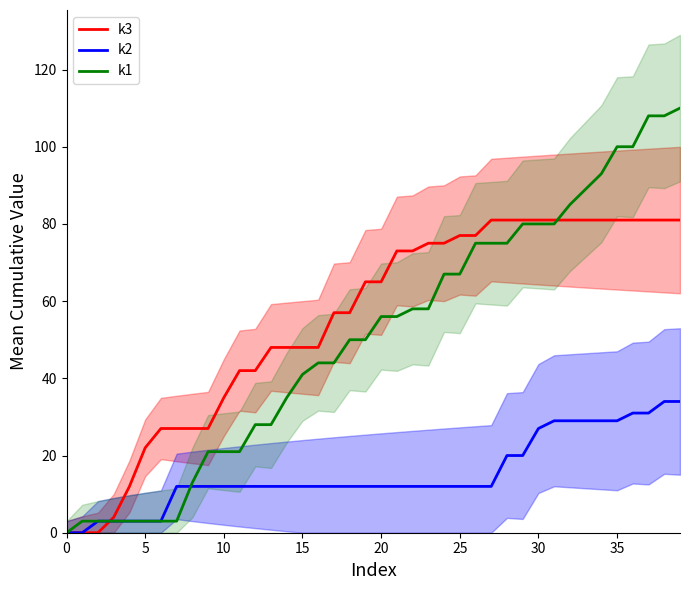

The value of k3 at 30 is 55. True or false?

False